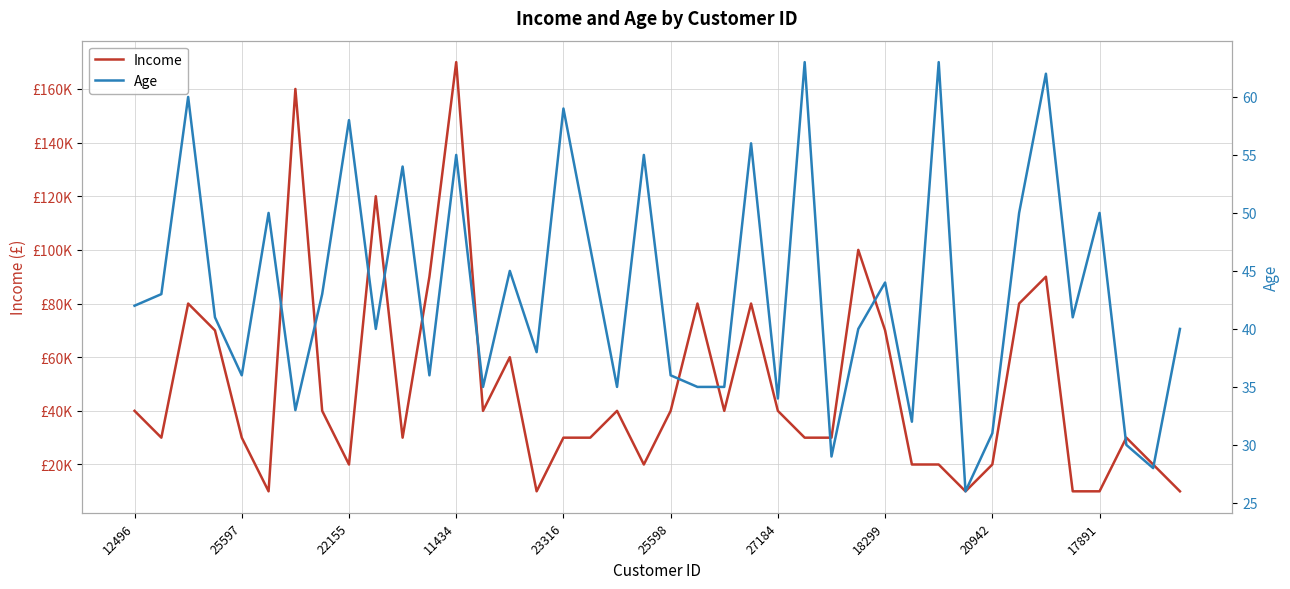

Is the value of Income at 11434 greater than the value of Age at 39?

Yes